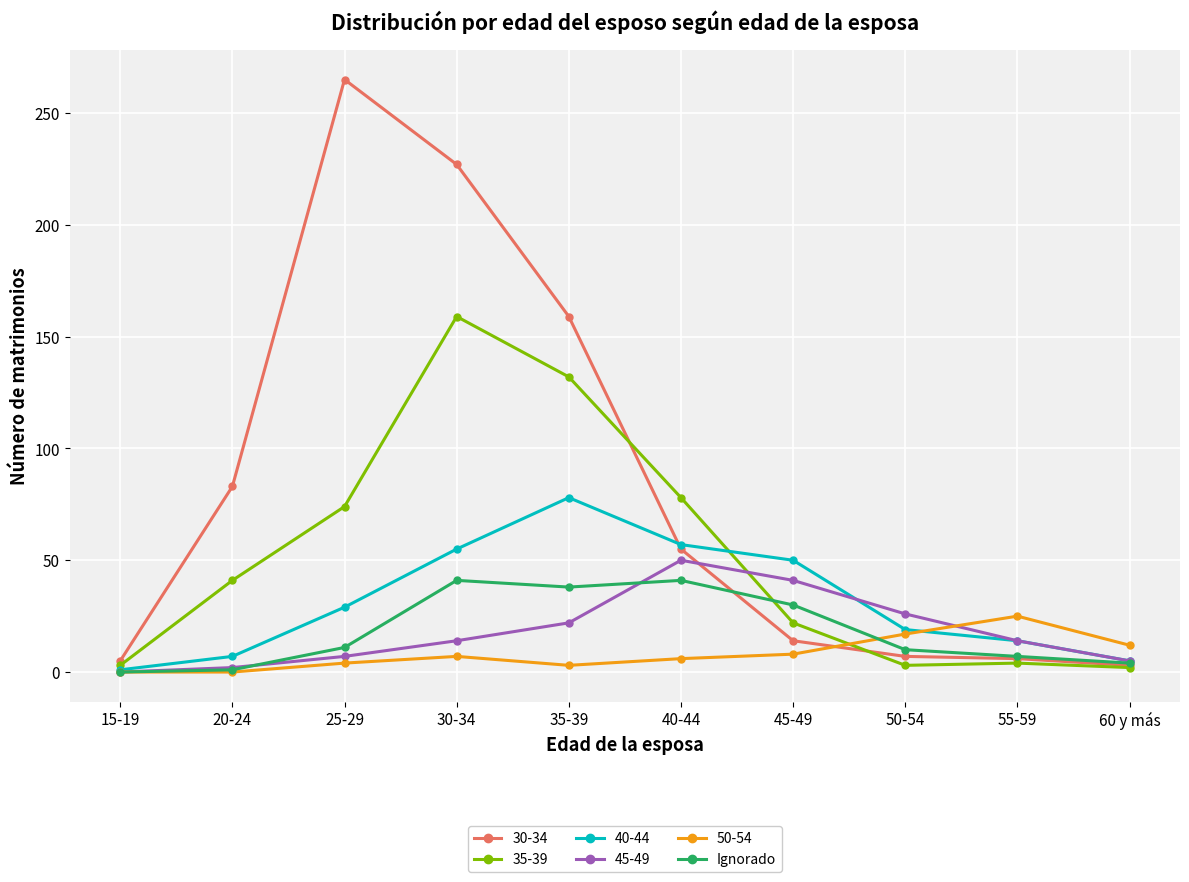

The 30-34 series shows 6 at 55-59. True or false?

True